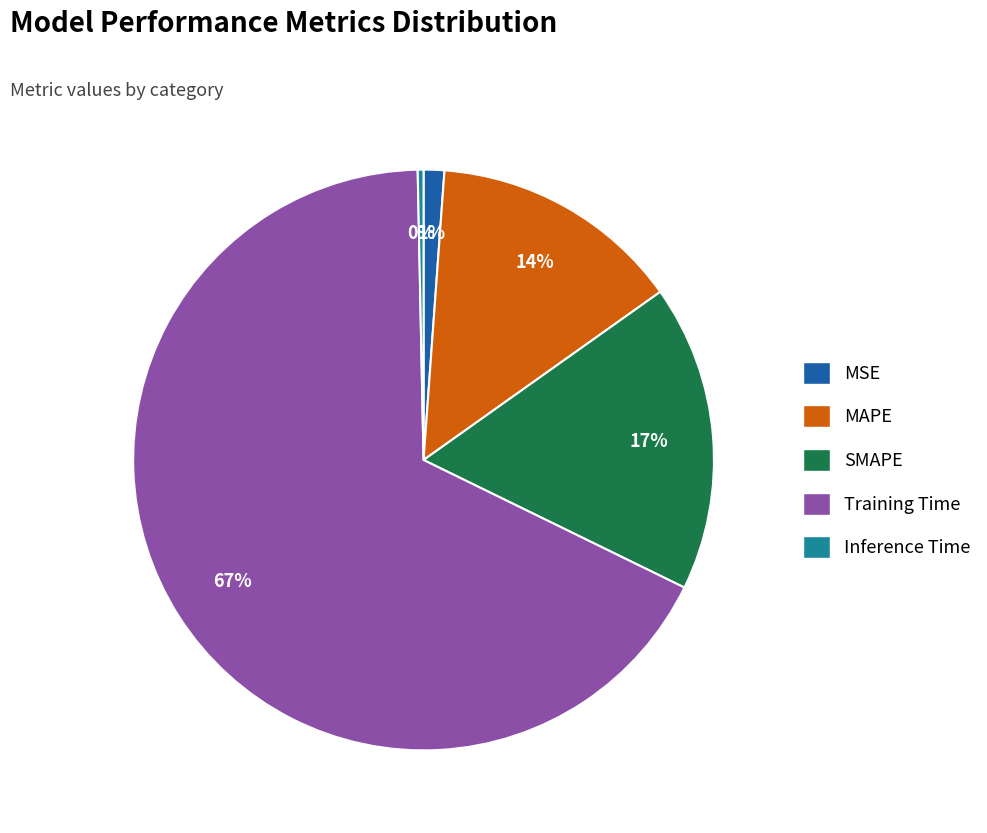

To the nearest percent, what is the difference between the MSE and MAPE slice percentages?

13%